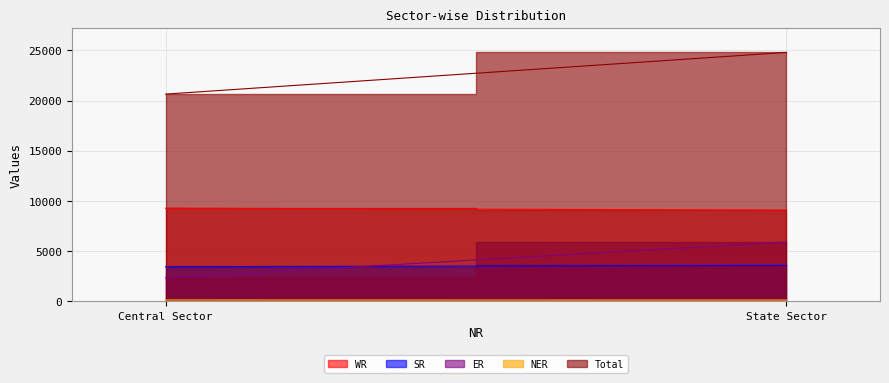

Rank the series by their maximum value, from lowest to highest.

NER, SR, ER, WR, Total